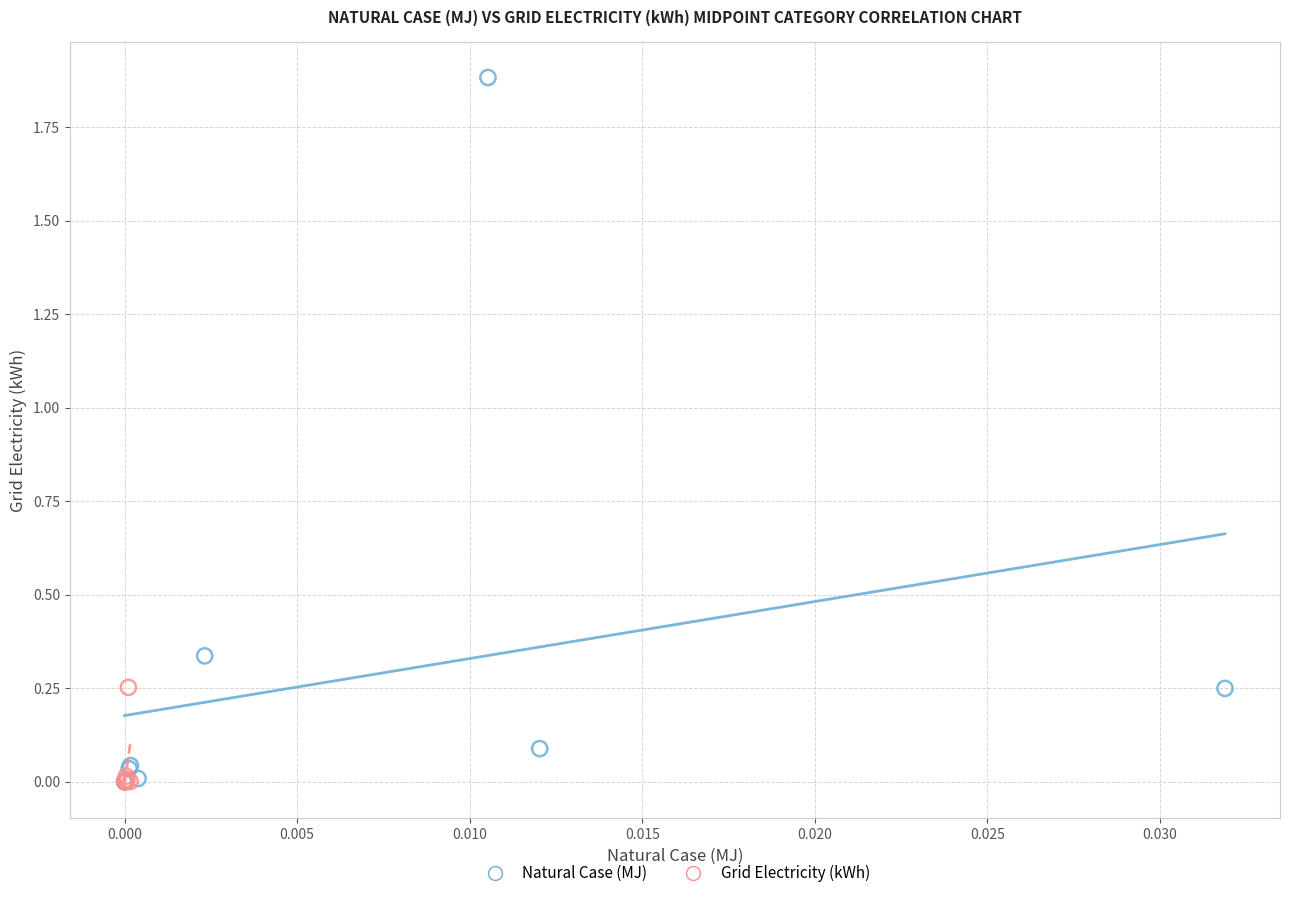

Which series reaches the maximum Y coordinate?

Natural Case (MJ)